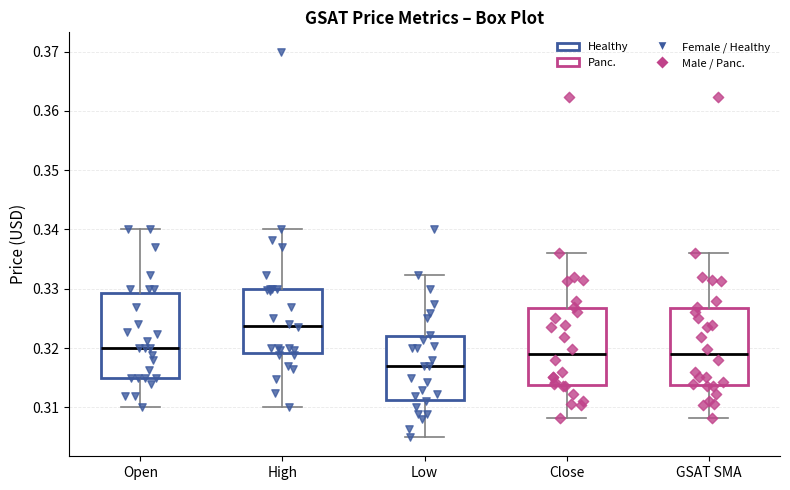

Reading left to right, transcribe this box plot: for each box, give where its median line is, the range the box spans, and where its two whiskers end, as read against the y-axis. The values are not printed on the chart, so give them approximately, as read against the axis.

Open: median 0.320, box 0.315 to 0.329, whiskers 0.310 to 0.340
High: median 0.324, box 0.319 to 0.330, whiskers 0.310 to 0.340
Low: median 0.317, box 0.311 to 0.322, whiskers 0.305 to 0.332
Close: median 0.319, box 0.314 to 0.327, whiskers 0.308 to 0.336
GSAT SMA: median 0.319, box 0.314 to 0.327, whiskers 0.308 to 0.336